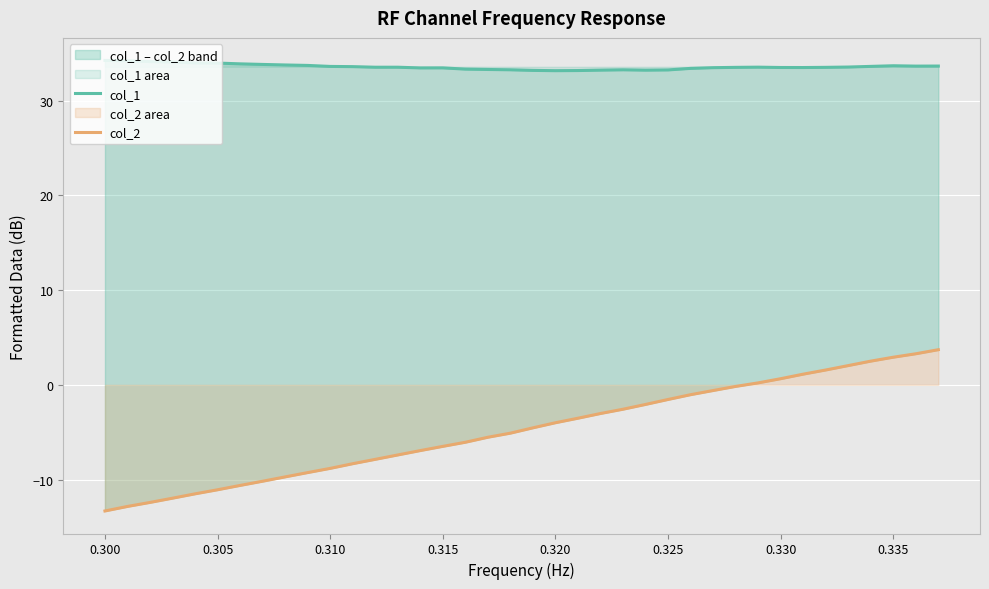

Rank the series by their average value, from highest to lowest.

col_1, col_2